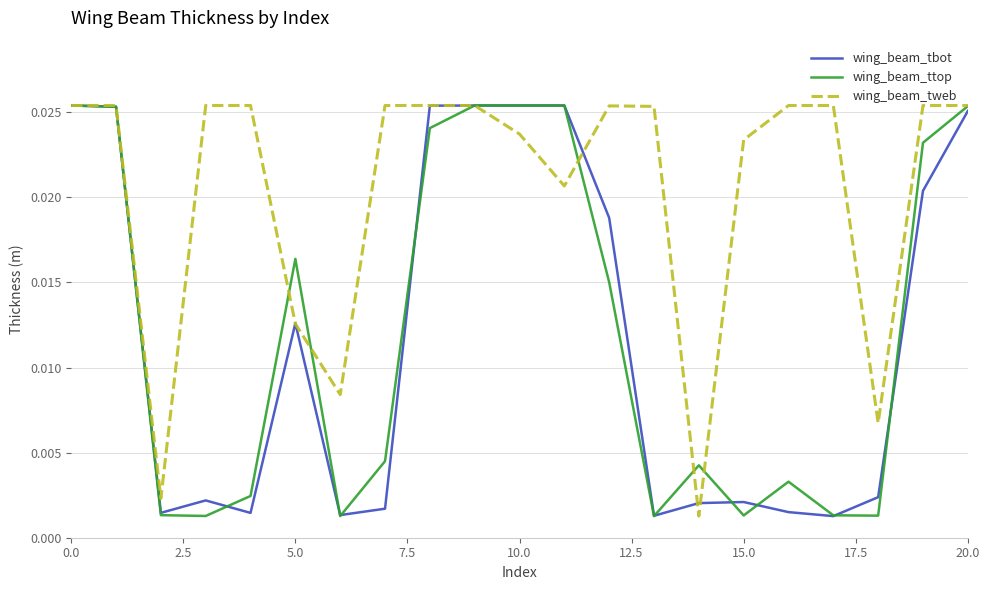

How many lines are shown in the chart?

3